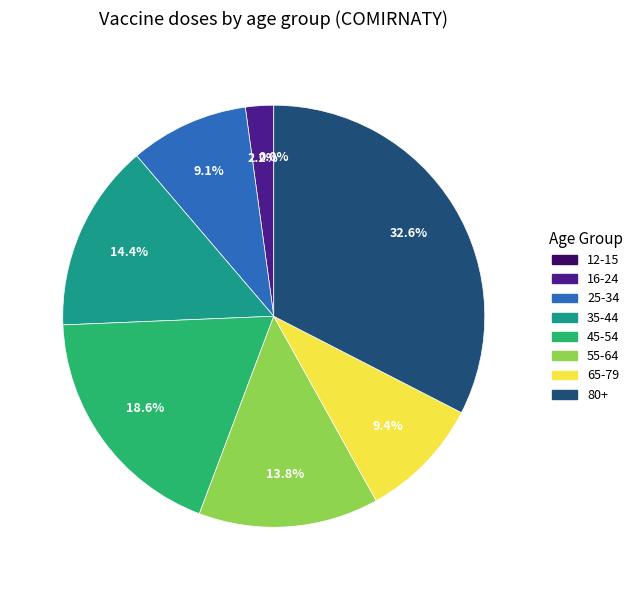

Does any single category account for the majority?

No